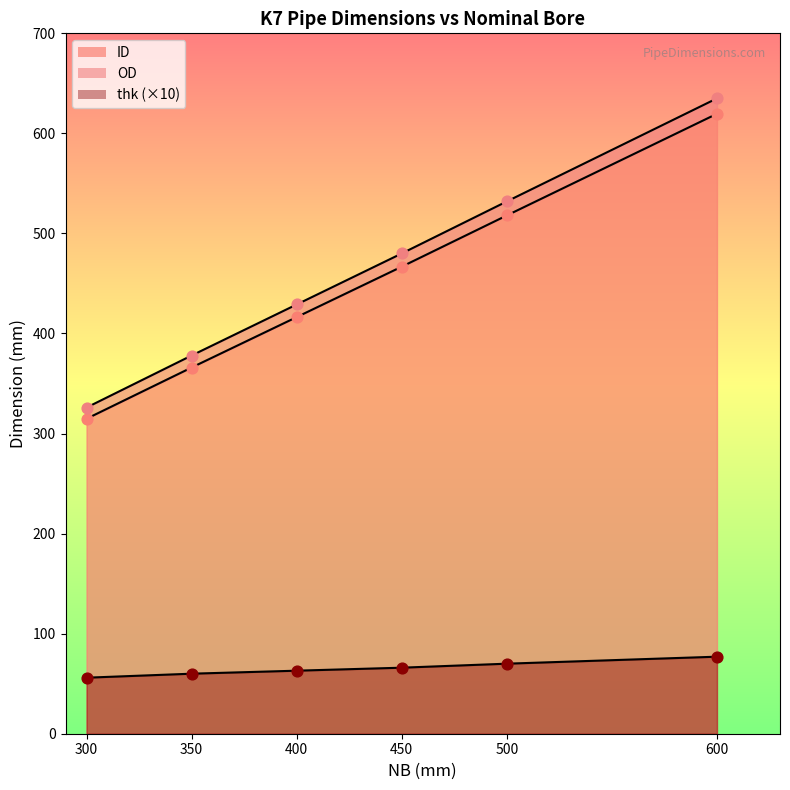

At which category is the sum across all series the highest?

600